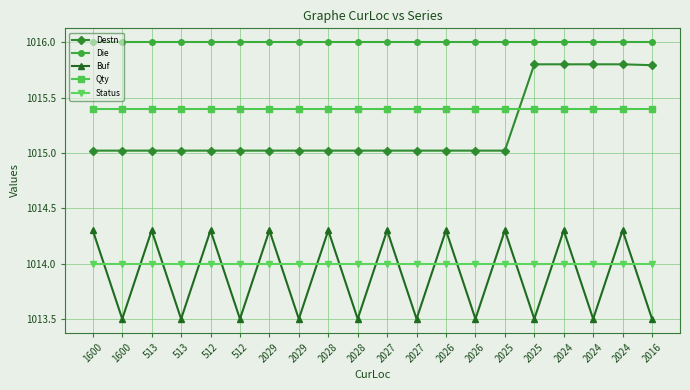

How many categories are shown in the chart?

20